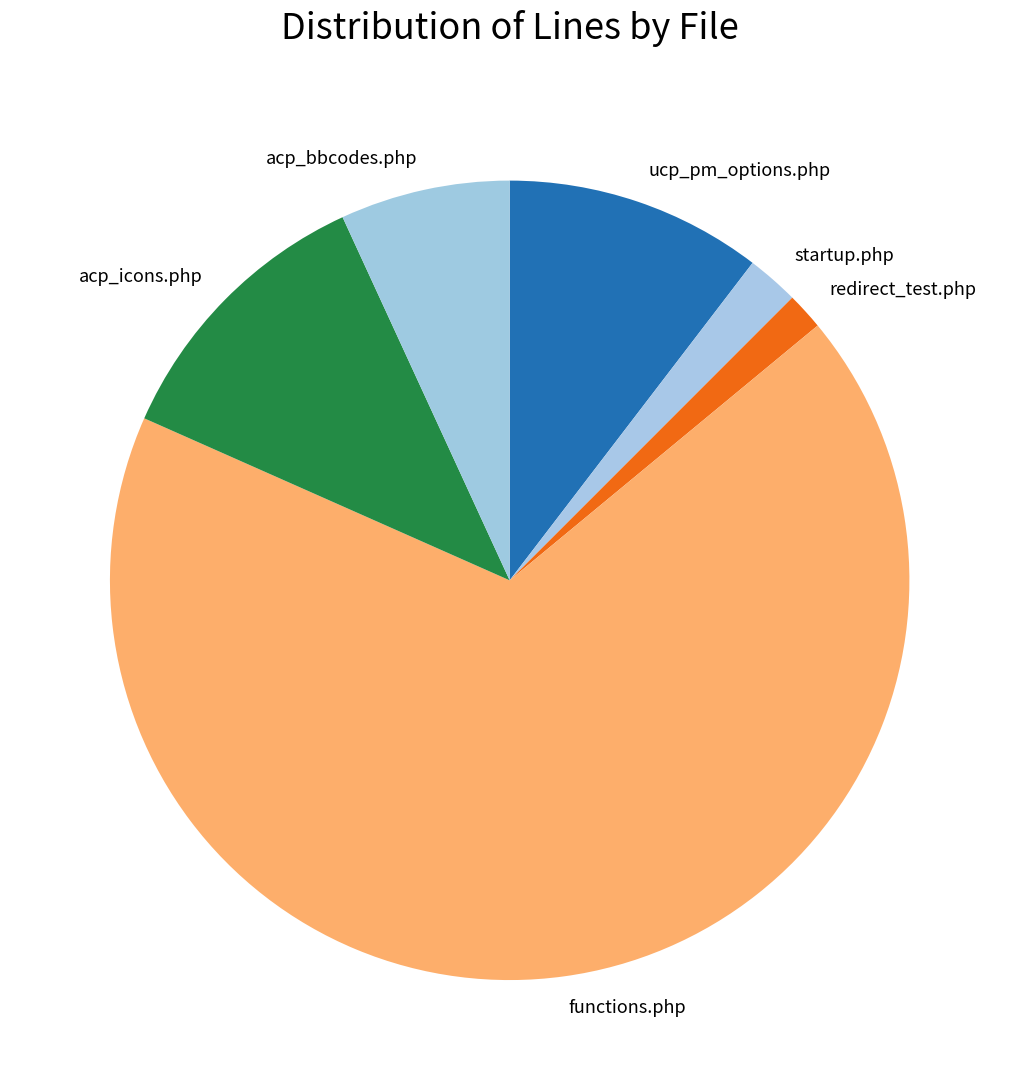

Is the sum of redirect_test.php and functions.php greater than half?

Yes